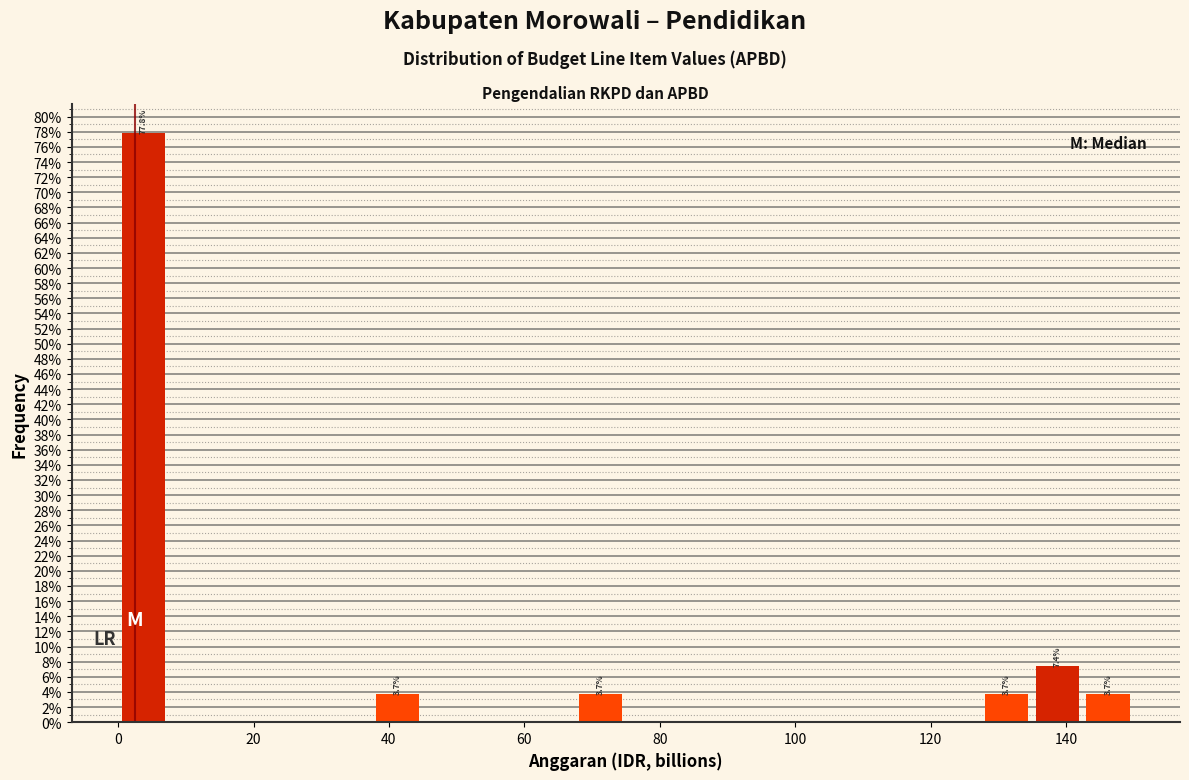

Read against the x-axis, roughly where is the centre of the tallest bar?

4